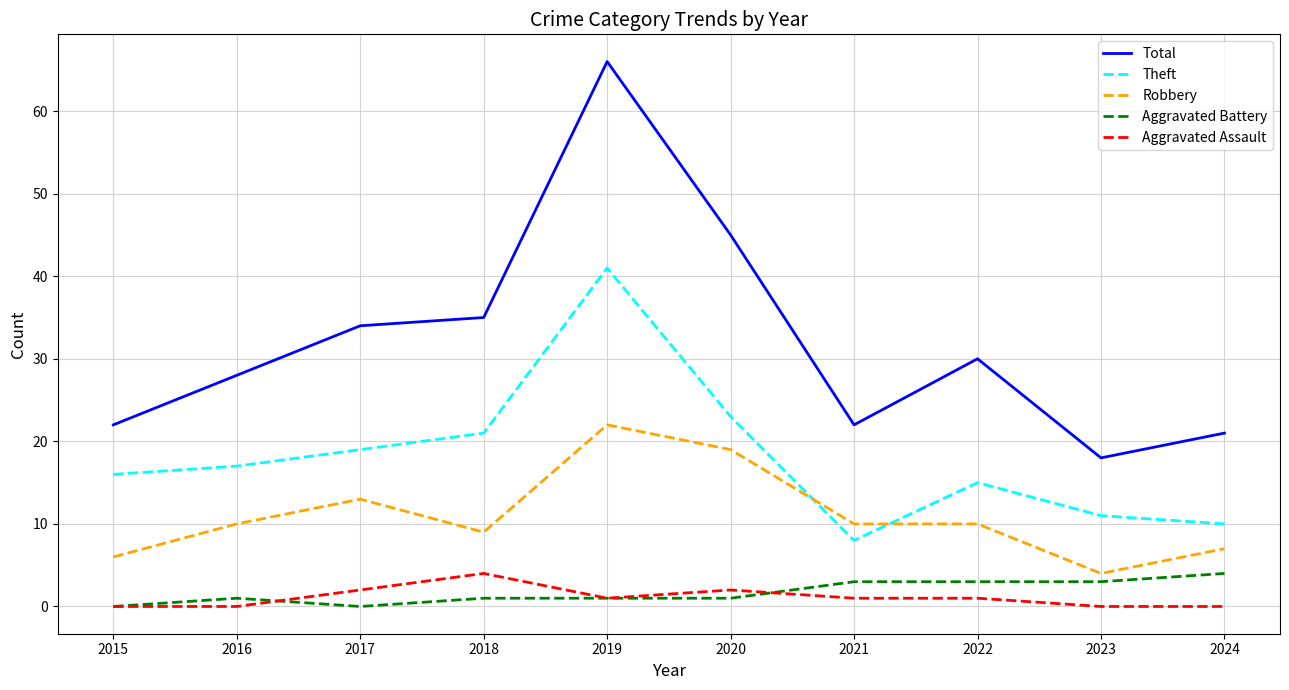

True or false: Aggravated Battery and Robbery intersect in this chart.

False